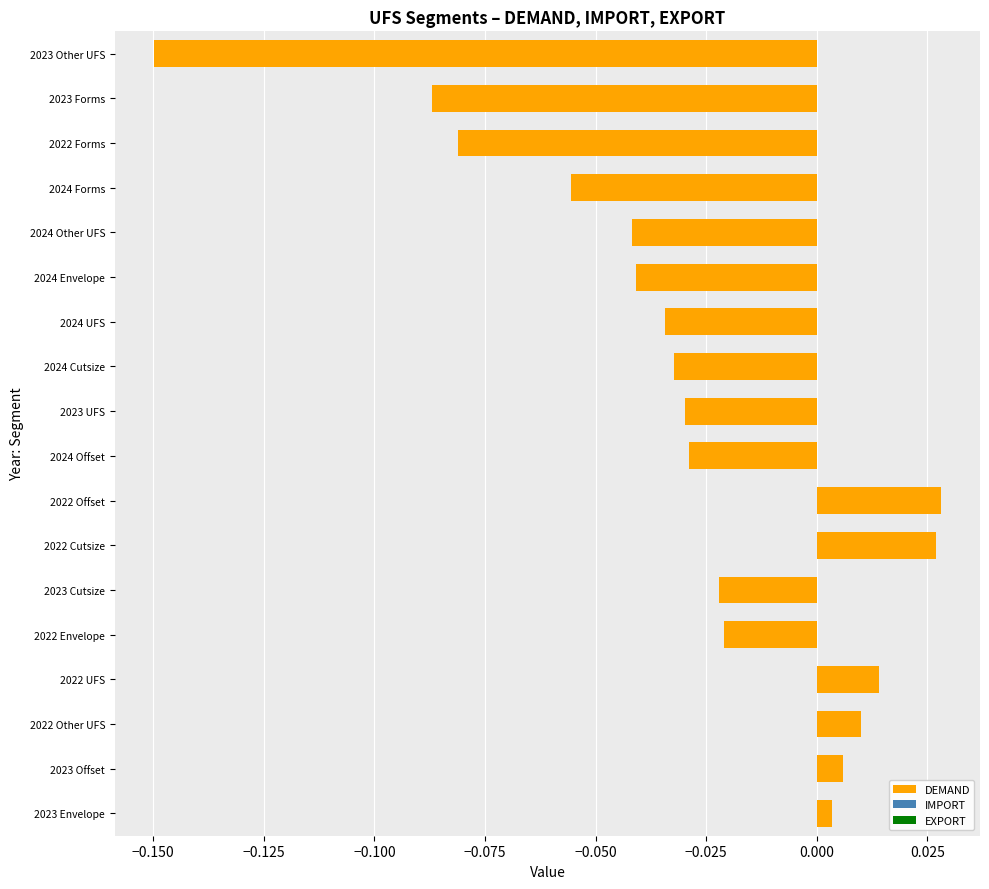

At which category does the chart reach its minimum across all series?

2023 Other UFS